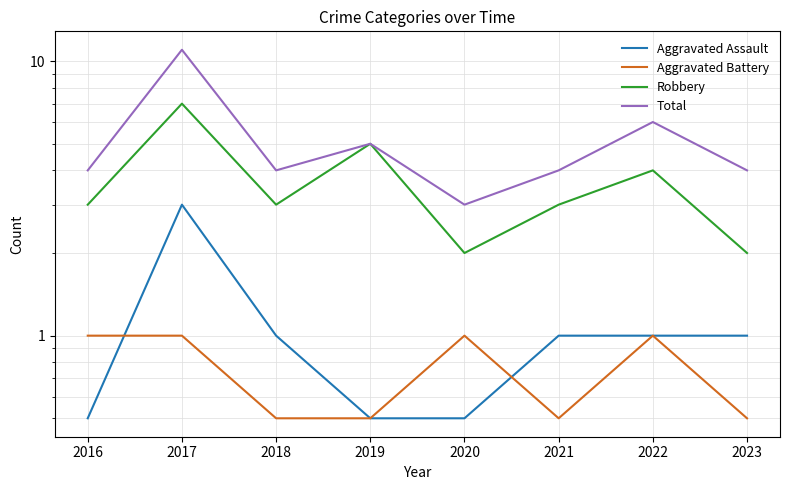

How many data points in Aggravated Assault are less than 1?

3